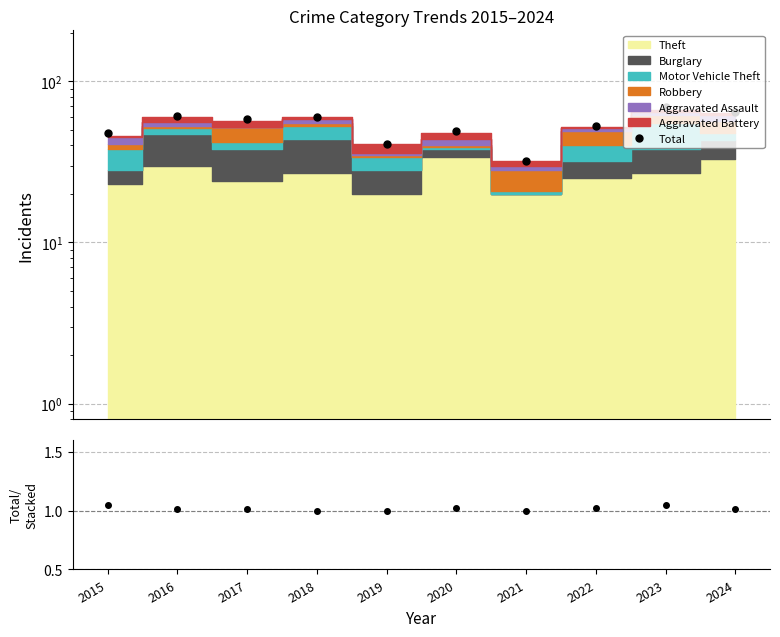

True or false: Total and Total/Stacked cross at least once.

False